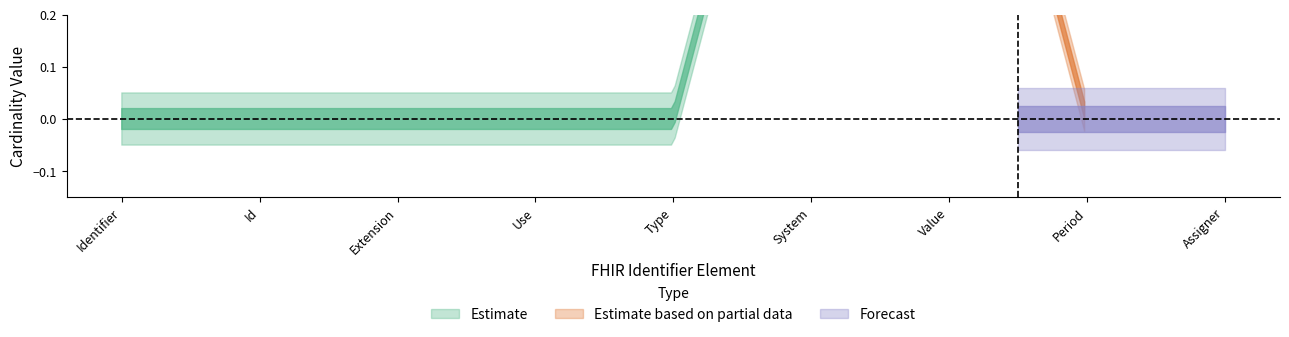

Does the chart display data point markers on the line(s)?

No